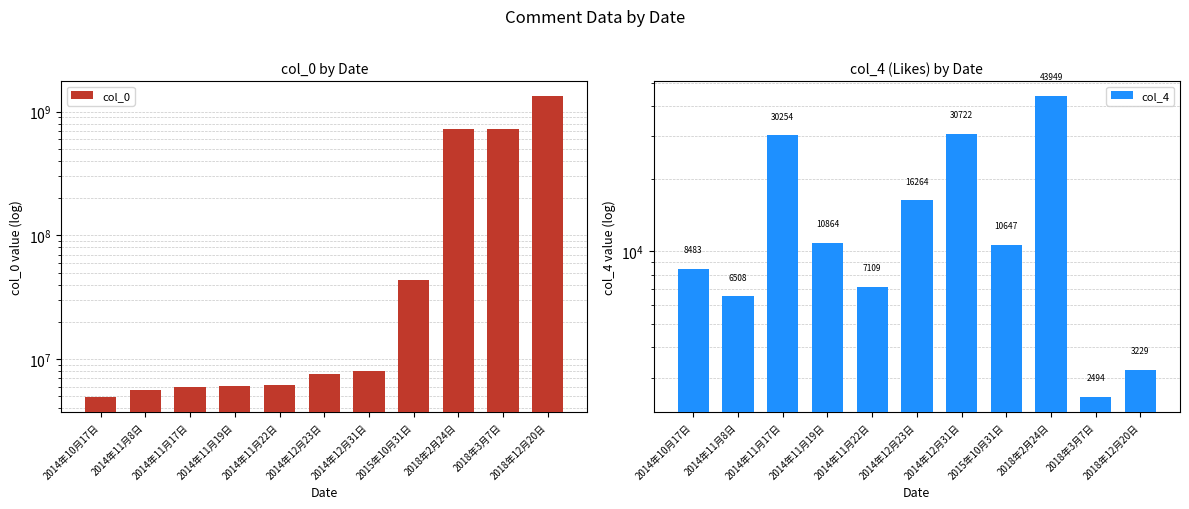

Reading left to right, what are all the values shown in this chart?

col_0: 4952456	5603185	5929860	6027814	6147521	7537077	7962709	43988550	716926950	728245862	1332482005
col_4: 8483	6508	30254	10864	7109	16264	30722	10647	43949	2494	3229